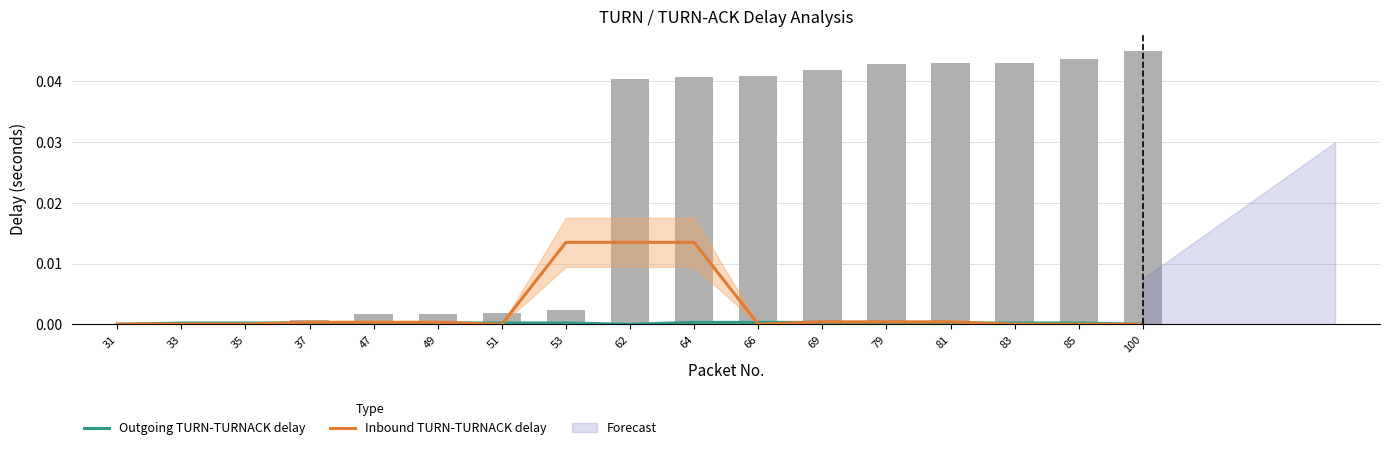

How many groups of bars are there?

17